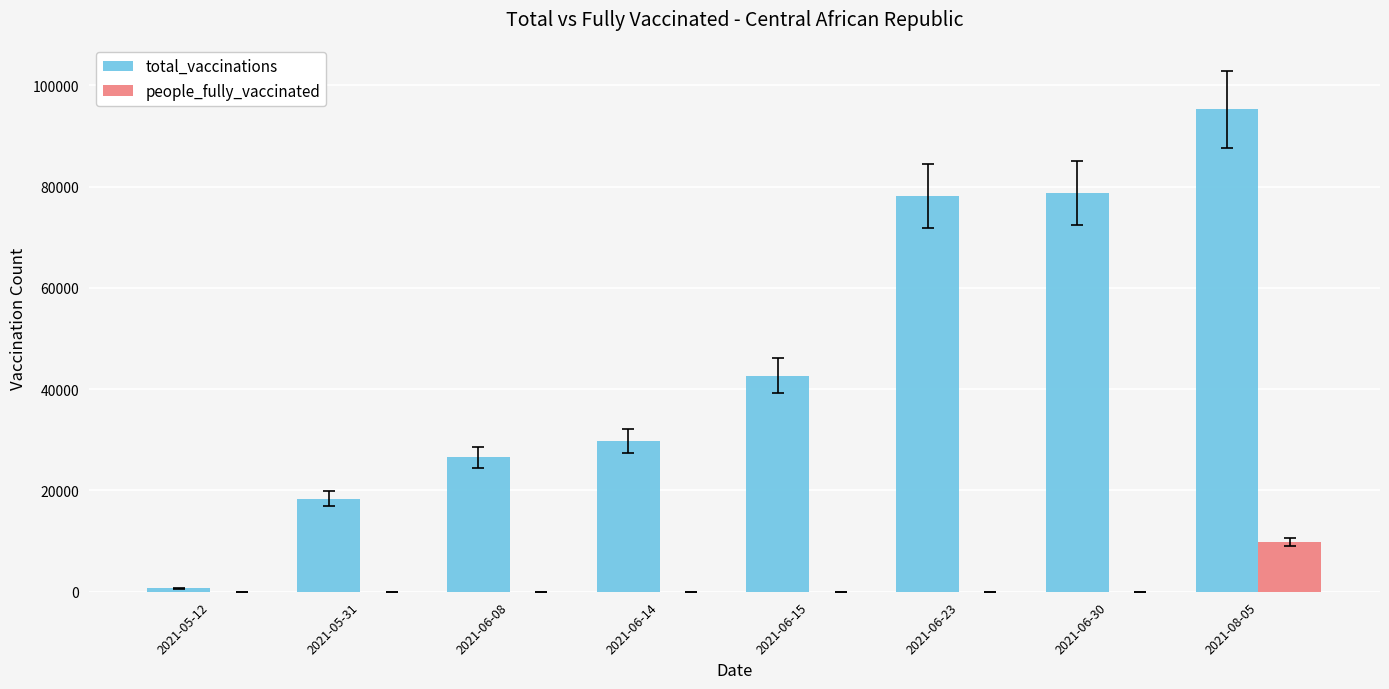

How many groups of bars are there?

8